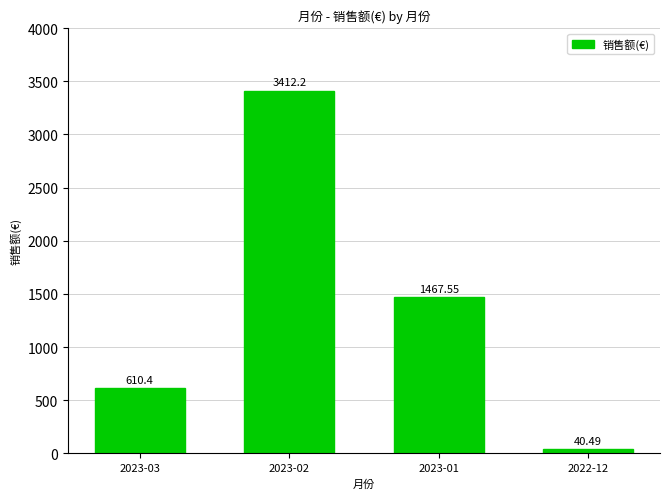

Rank the categories by value from lowest to highest.

2022-12, 2023-03, 2023-01, 2023-02